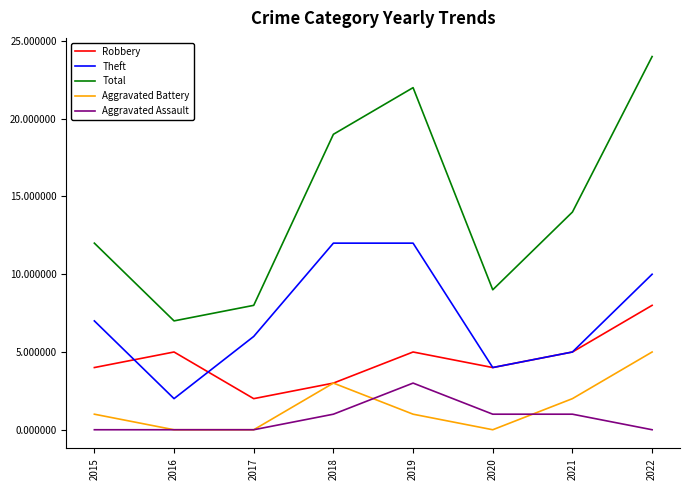

Between 2017 and 2022, which series saw the biggest shift?

Total